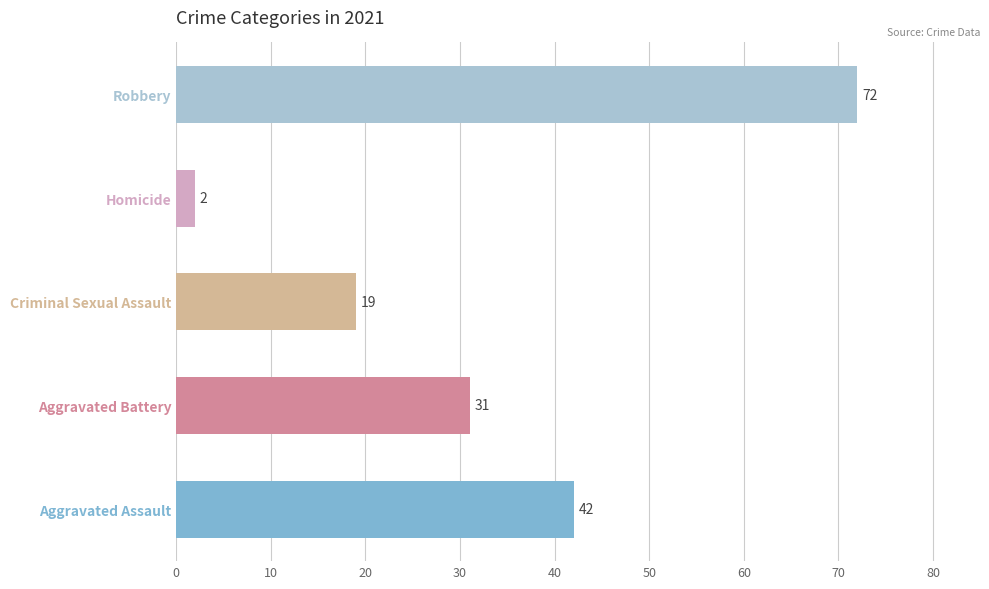

What is the difference between the second highest and second lowest values?

23